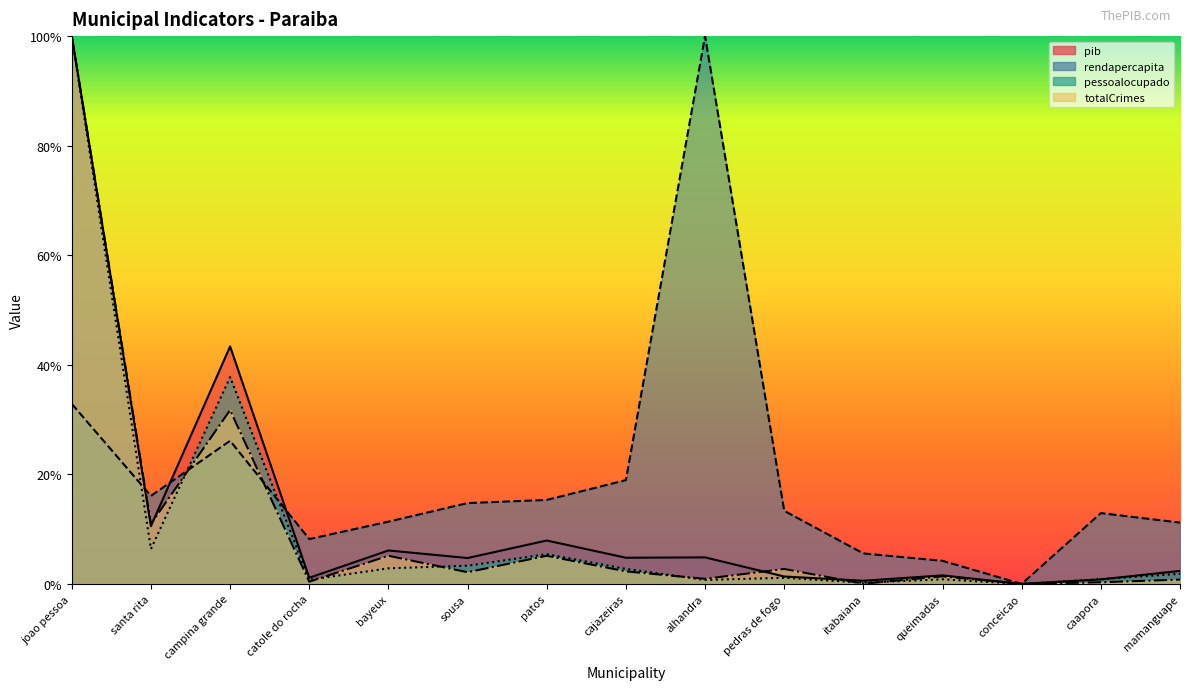

True or false: pib has more than 0 points higher than both neighbors.

True